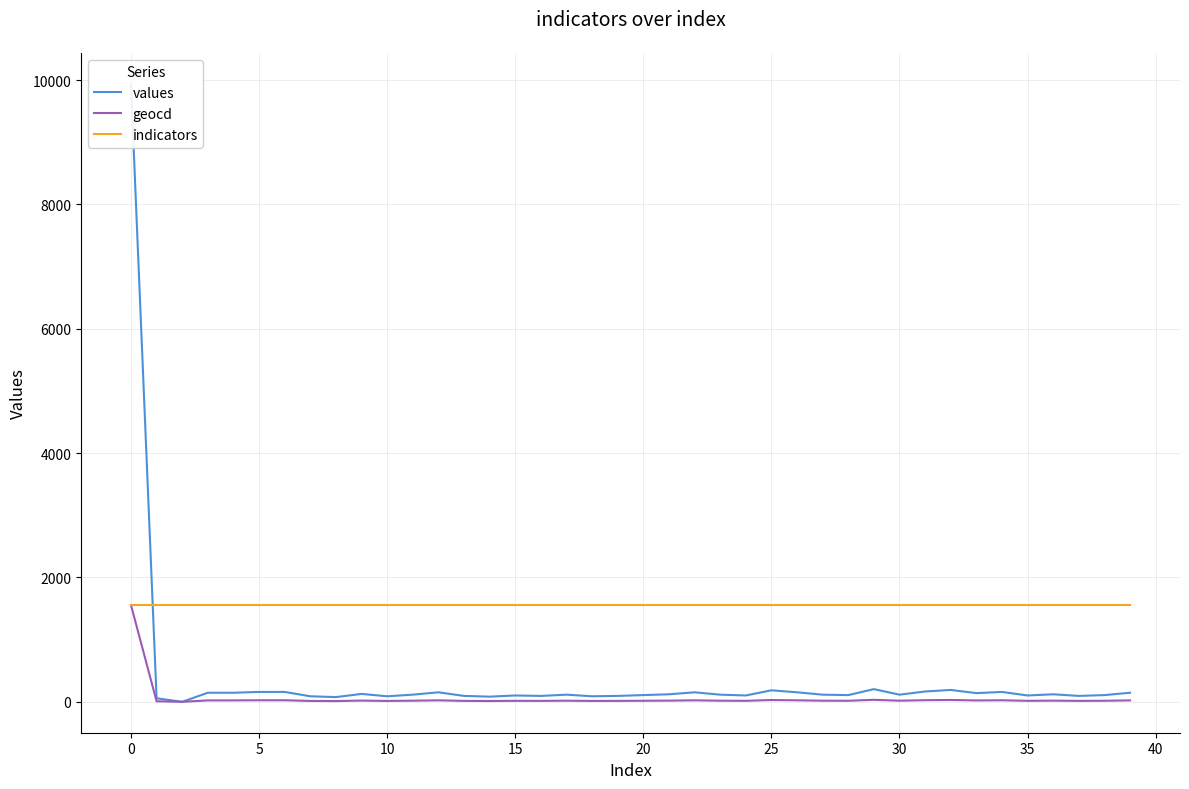

At how many categories does at least one series exceed 2518?

1